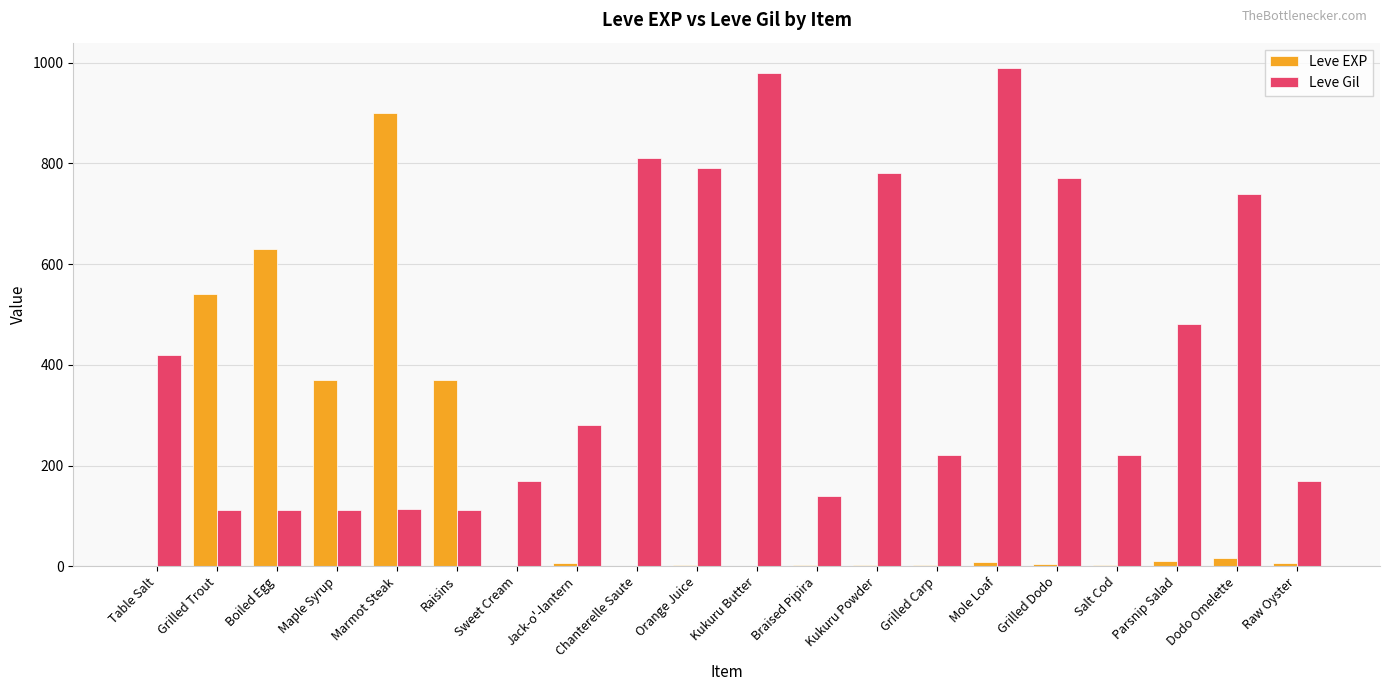

Count the number of data series in this chart.

2